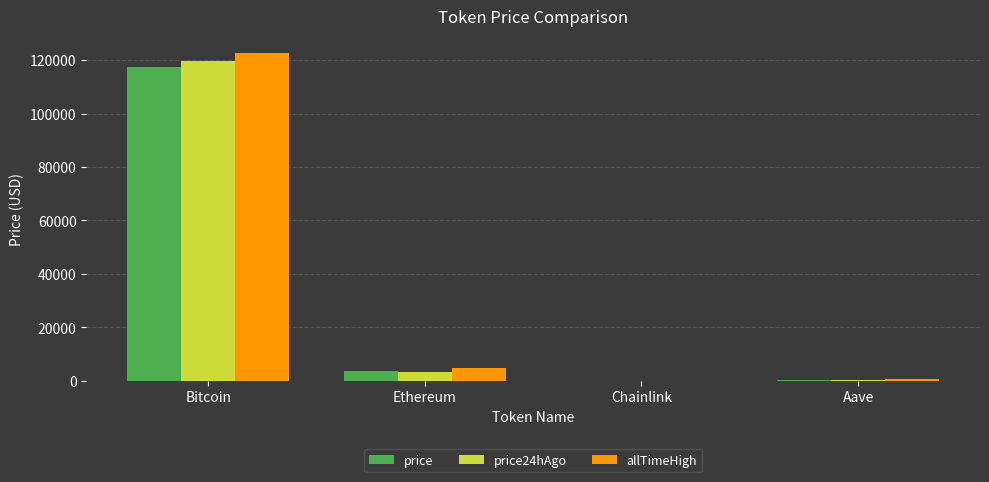

At which label is price closest to 58810?

Ethereum